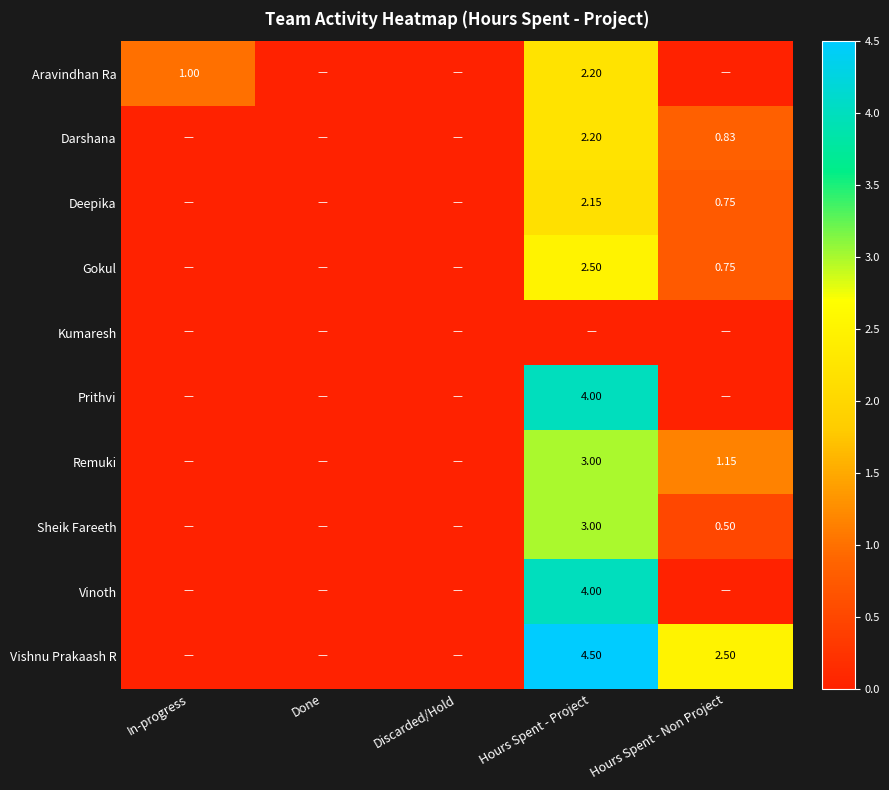

Rank the series at Hours Spent - Non Project from highest to lowest value.

Vishnu Prakaash R, Remuki, Darshana, Deepika, Gokul, Sheik Fareeth, Aravindhan Ra, Kumaresh, Prithvi, Vinoth